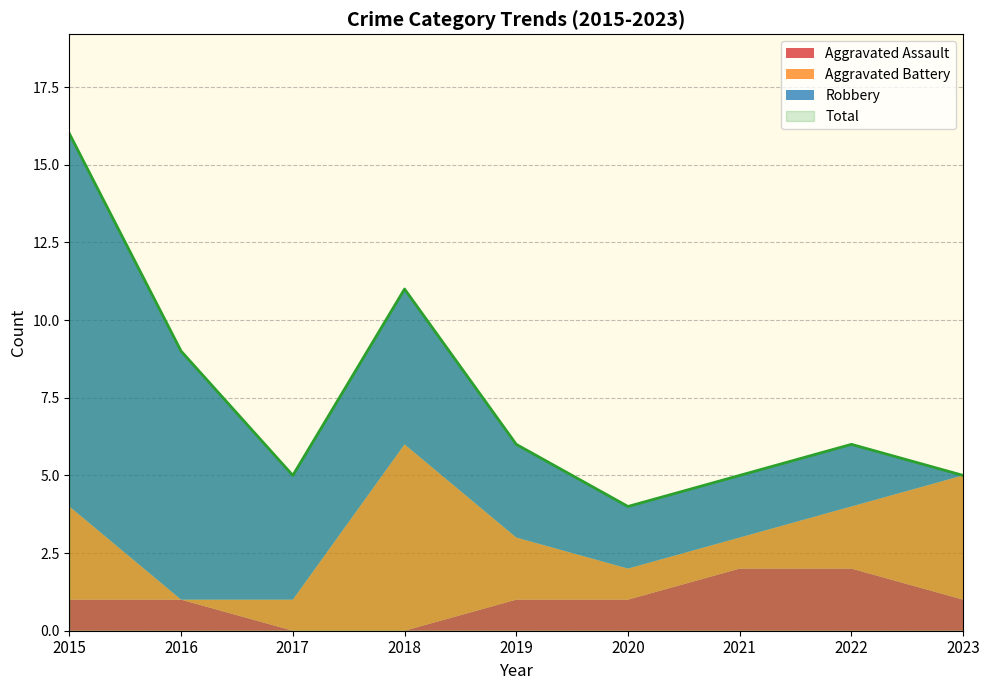

Is it true that Total equals 14 at 2016?

False